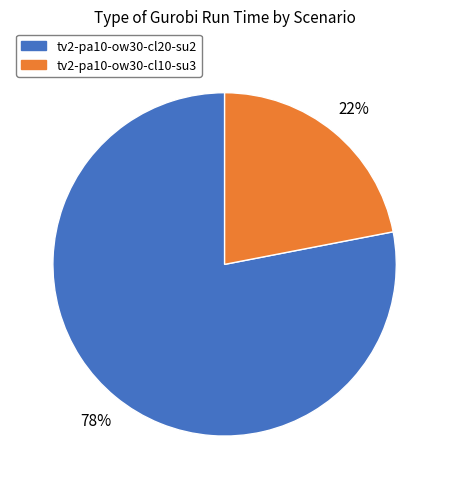

Rank the categories by value from lowest to highest.

tv2-pa10-ow30-cl10-su3, tv2-pa10-ow30-cl20-su2